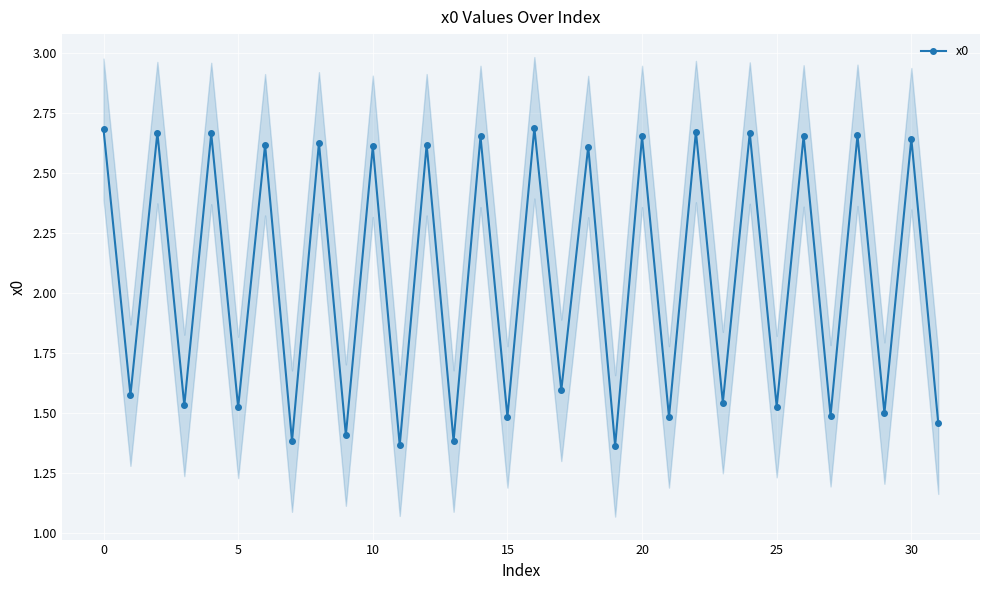

What is the value of the 27th point from the left?

2.7